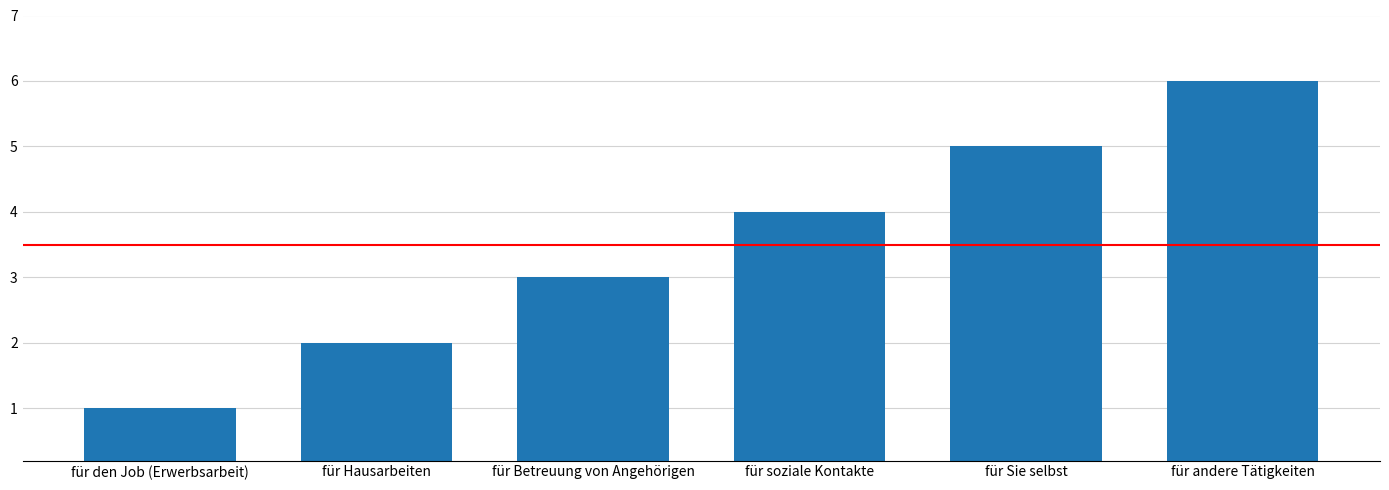

Rank the categories by value from lowest to highest.

für den Job (Erwerbsarbeit), für Hausarbeiten, für Betreuung von Angehörigen, für soziale Kontakte, für Sie selbst, für andere Tätigkeiten